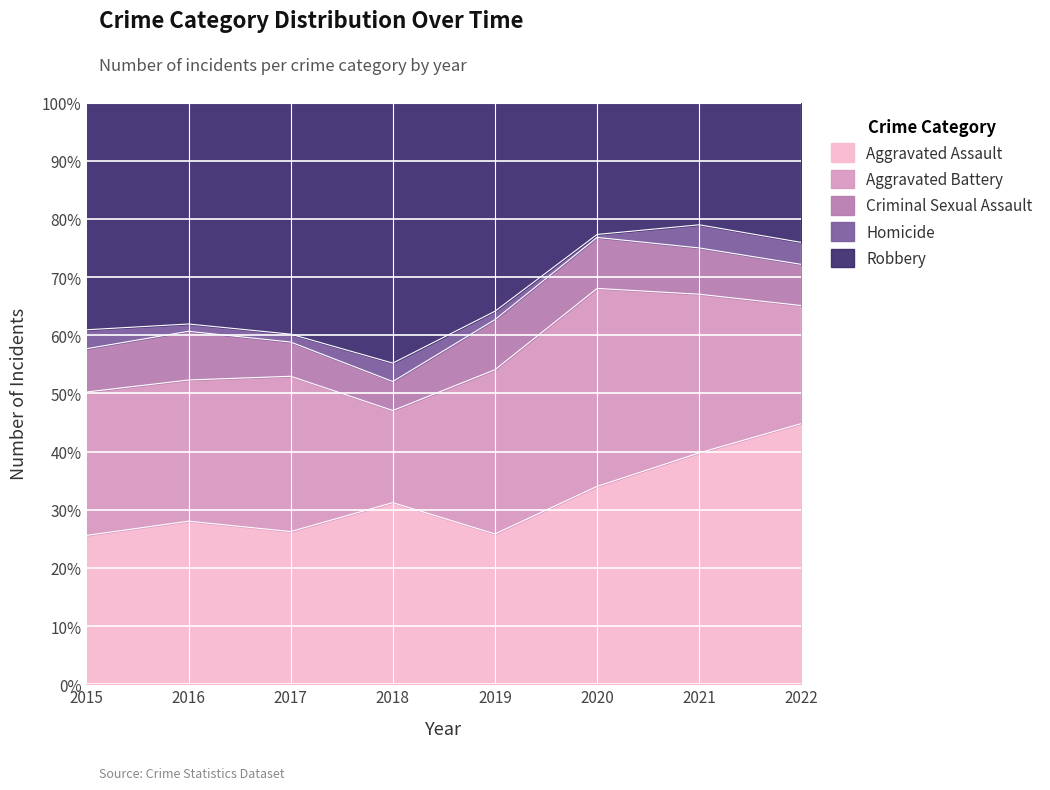

What is the maximum value for Robbery?

99